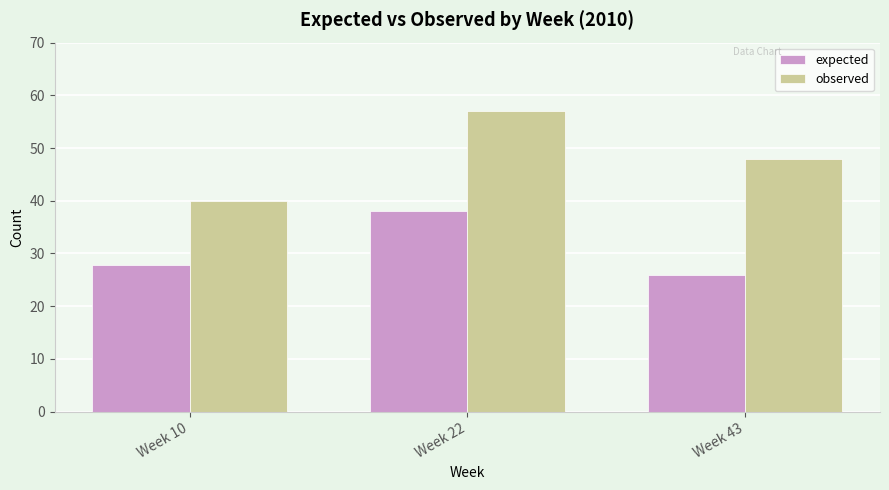

Reading right to left, transcribe all the data shown in this chart.

expected: 25.9	38.0	27.8
observed: 48.0	57.0	40.0